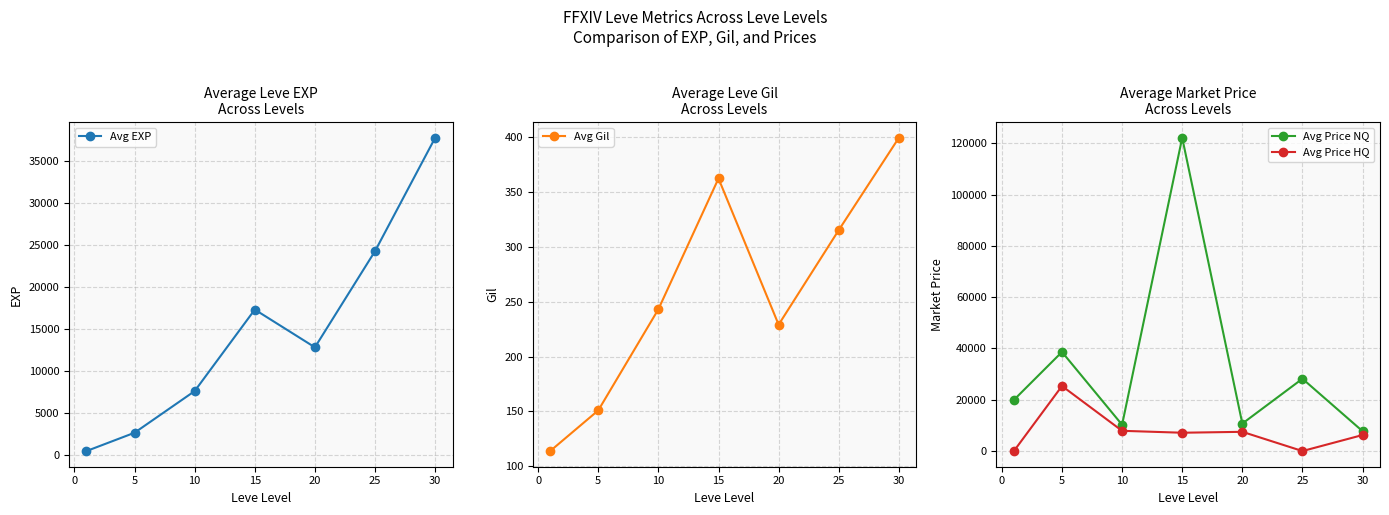

True or false: Avg EXP has more than 2 interior local peaks.

False